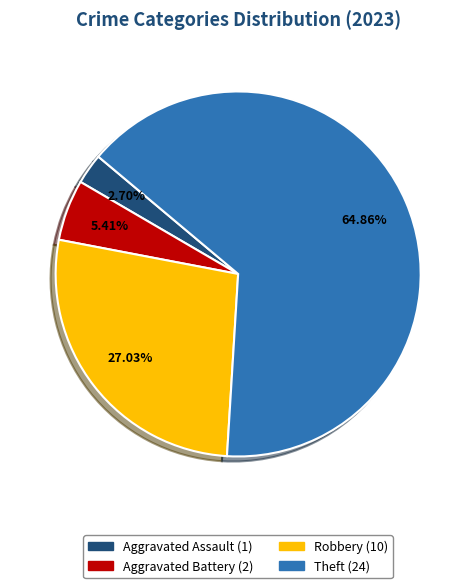

Does any single category account for the majority?

Yes